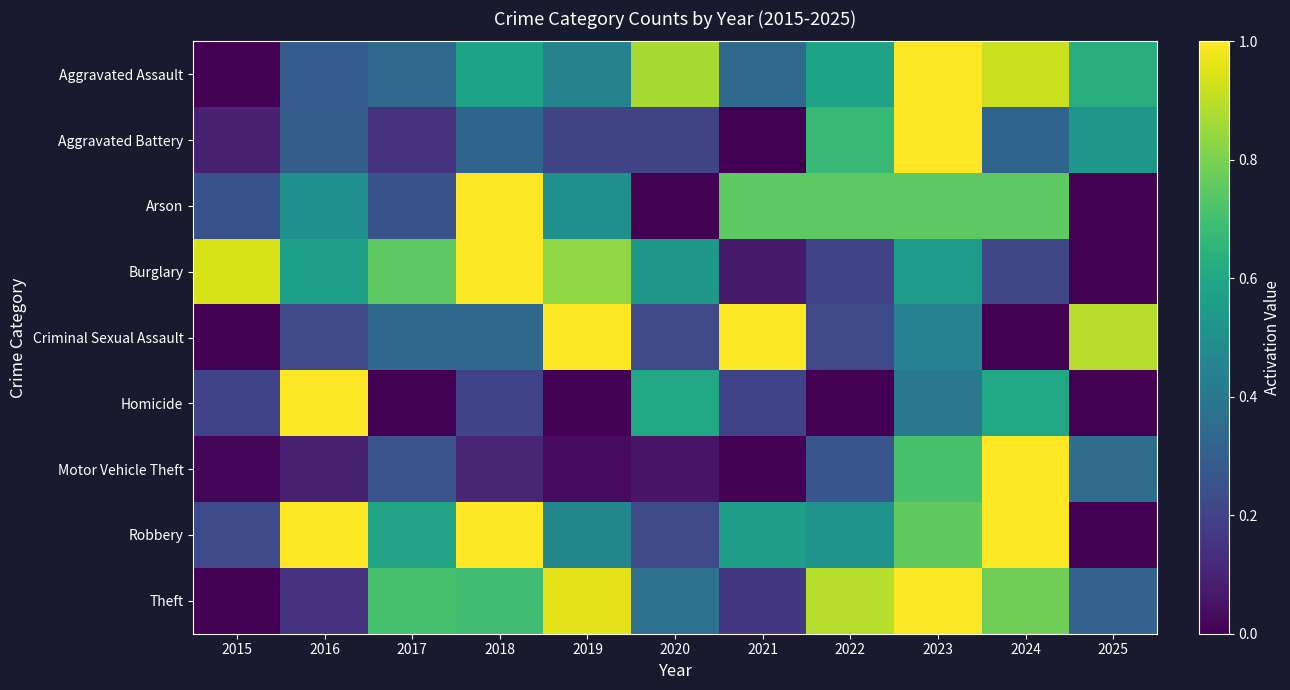

Reading left to right, what are all the values shown in this chart?

Aggravated Assault: 2015=0.0	2016=0.3	2017=0.3	2018=0.6	2019=0.4	2020=0.9	2021=0.3	2022=0.6	2023=1.0	2024=0.9	2025=0.6
Aggravated Battery: 2015=0.1	2016=0.3	2017=0.1	2018=0.3	2019=0.2	2020=0.2	2021=0.0	2022=0.7	2023=1.0	2024=0.3	2025=0.5
Arson: 2015=0.2	2016=0.5	2017=0.2	2018=1.0	2019=0.5	2020=0.0	2021=0.8	2022=0.8	2023=0.8	2024=0.8	2025=0.0
Burglary: 2015=0.9	2016=0.6	2017=0.8	2018=1.0	2019=0.8	2020=0.5	2021=0.1	2022=0.2	2023=0.6	2024=0.2	2025=0.0
Criminal Sexual Assault: 2015=0.0	2016=0.2	2017=0.3	2018=0.3	2019=1.0	2020=0.2	2021=1.0	2022=0.2	2023=0.4	2024=0.0	2025=0.9
Homicide: 2015=0.2	2016=1.0	2017=0.0	2018=0.2	2019=0.0	2020=0.6	2021=0.2	2022=0.0	2023=0.4	2024=0.6	2025=0.0
Motor Vehicle Theft: 2015=0.0	2016=0.1	2017=0.3	2018=0.1	2019=0.0	2020=0.1	2021=0.0	2022=0.3	2023=0.7	2024=1.0	2025=0.4
Robbery: 2015=0.2	2016=1.0	2017=0.6	2018=1.0	2019=0.5	2020=0.2	2021=0.6	2022=0.5	2023=0.8	2024=1.0	2025=0.0
Theft: 2015=0.0	2016=0.1	2017=0.7	2018=0.7	2019=1.0	2020=0.4	2021=0.2	2022=0.9	2023=1.0	2024=0.8	2025=0.3